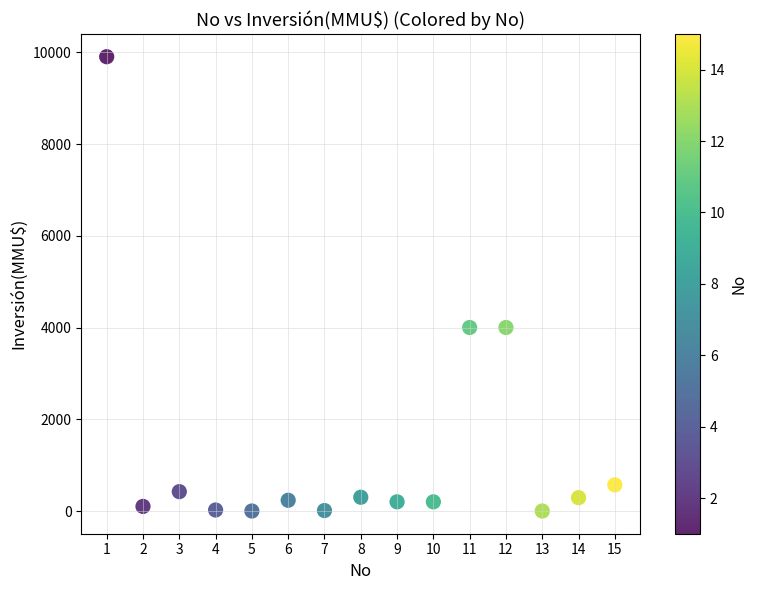

What is the range of X values (max minus min)?

14